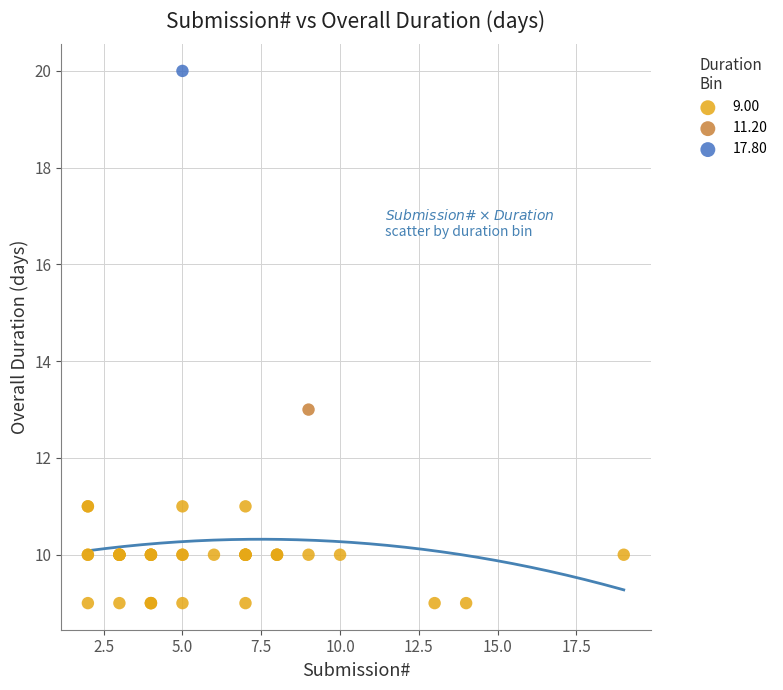

What are all the series names shown in the legend?

9.00, 11.20, 17.80